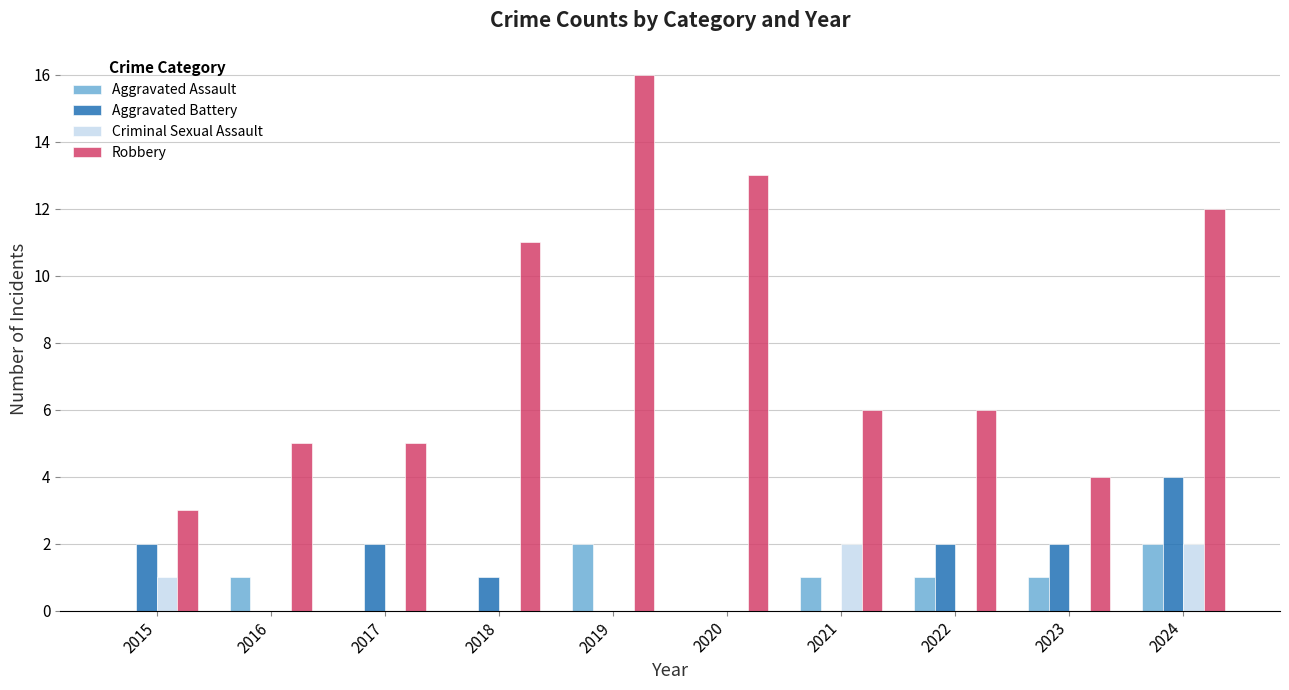

Between 2016 and 2018, which series saw the biggest shift?

Robbery